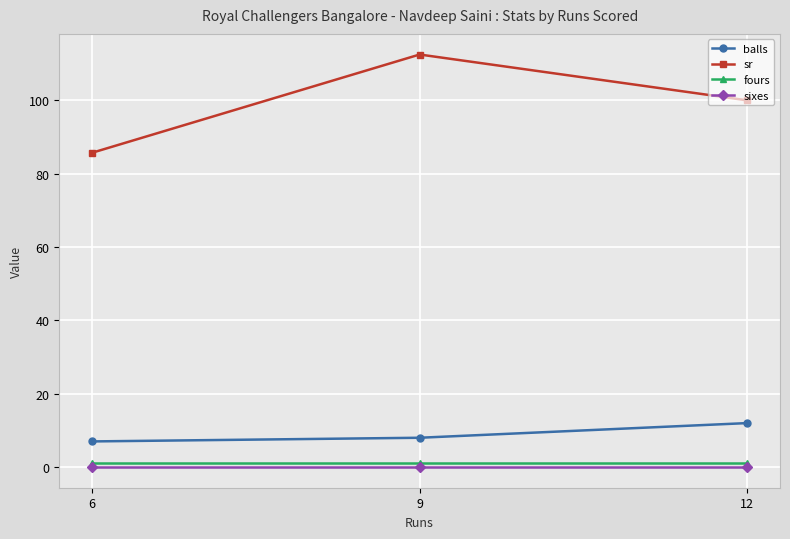

Which series has the widest spread of values?

sr